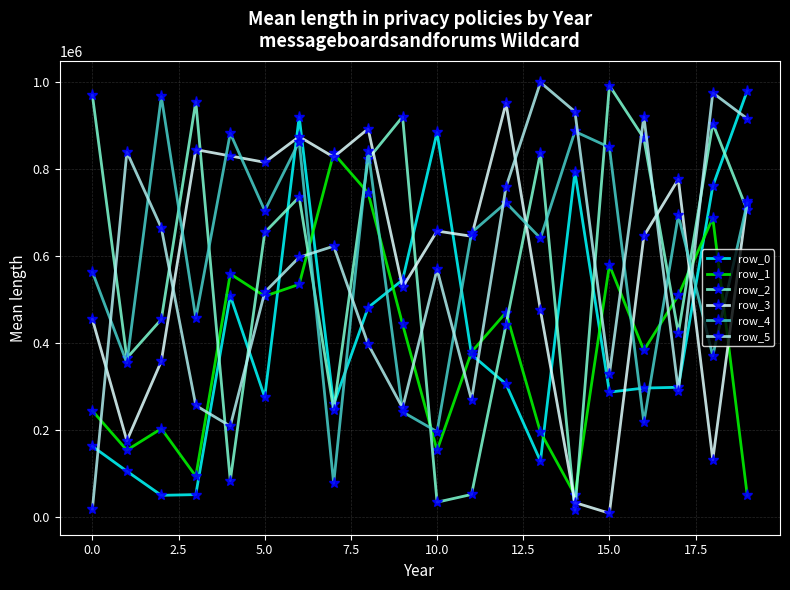

What is the maximum value shown in the chart?

999340